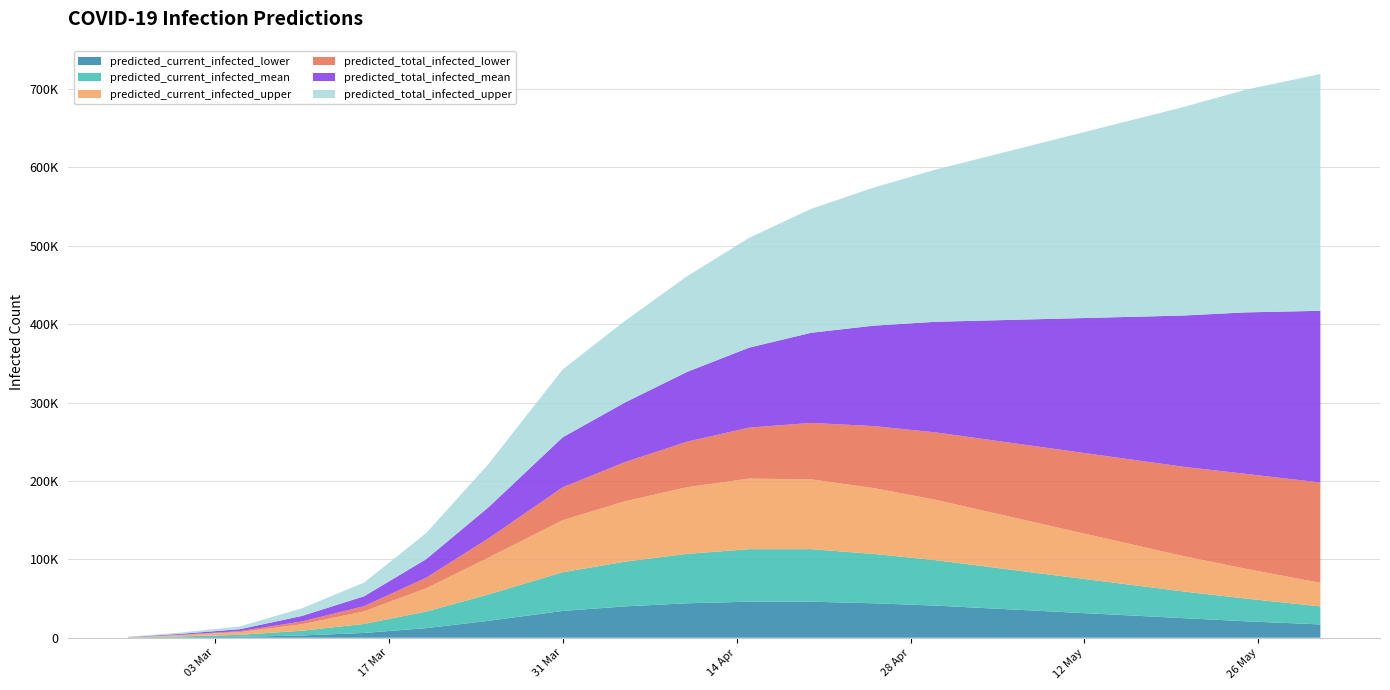

Reading left to right, what are all the values shown in this chart?

predicted_current_infected_lower: 2020-02-25=100	2020-02-29=500	2020-03-05=1179	2020-03-10=2948	2020-03-15=6114	2020-03-20=12269	2020-03-25=21548	2020-03-31=34217	2020-04-05=40000	2020-04-10=44000	2020-04-15=46000	2020-04-20=46000	2020-04-25=44000	2020-04-30=41000	2020-05-05=37000	2020-05-10=33000	2020-05-15=29000	2020-05-20=25000	2020-05-25=21000	2020-05-31=17000
predicted_current_infected_mean: 2020-02-25=219	2020-02-29=1095	2020-03-05=2538	2020-03-10=6019	2020-03-15=11524	2020-03-20=21096	2020-03-25=33603	2020-03-31=49345	2020-04-05=57000	2020-04-10=63000	2020-04-15=67000	2020-04-20=67000	2020-04-25=63000	2020-04-30=58000	2020-05-05=52000	2020-05-10=46000	2020-05-15=40000	2020-05-20=34000	2020-05-25=29000	2020-05-31=23000
predicted_current_infected_upper: 2020-02-25=300	2020-02-29=1500	2020-03-05=3480	2020-03-10=8263	2020-03-15=15989	2020-03-20=29731	2020-03-25=46845	2020-03-31=66440	2020-04-05=77000	2020-04-10=85000	2020-04-15=90000	2020-04-20=89000	2020-04-25=84000	2020-04-30=77000	2020-05-05=69000	2020-05-10=61000	2020-05-15=53000	2020-05-20=45000	2020-05-25=38000	2020-05-31=30000
predicted_total_infected_lower: 2020-02-25=100	2020-02-29=500	2020-03-05=1179	2020-03-10=3513	2020-03-15=6614	2020-03-20=13449	2020-03-25=24497	2020-03-31=41901	2020-04-05=50000	2020-04-10=58000	2020-04-15=65000	2020-04-20=72000	2020-04-25=79000	2020-04-30=86000	2020-05-05=93000	2020-05-10=100000	2020-05-15=107000	2020-05-20=114000	2020-05-25=121000	2020-05-31=128000
predicted_total_infected_mean: 2020-02-25=219	2020-02-29=1095	2020-03-05=2538	2020-03-10=7077	2020-03-15=12619	2020-03-20=23634	2020-03-25=39622	2020-03-31=63785	2020-04-05=76000	2020-04-10=89000	2020-04-15=102000	2020-04-20=115000	2020-04-25=128000	2020-04-30=141000	2020-05-05=154000	2020-05-10=167000	2020-05-15=180000	2020-05-20=193000	2020-05-25=206000	2020-05-31=219000
predicted_total_infected_upper: 2020-02-25=300	2020-02-29=1500	2020-03-05=3480	2020-03-10=9718	2020-03-15=17489	2020-03-20=33210	2020-03-25=55107	2020-03-31=86597	2020-04-05=104000	2020-04-10=122000	2020-04-15=140000	2020-04-20=158000	2020-04-25=176000	2020-04-30=194000	2020-05-05=212000	2020-05-10=230000	2020-05-15=248000	2020-05-20=266000	2020-05-25=284000	2020-05-31=302000